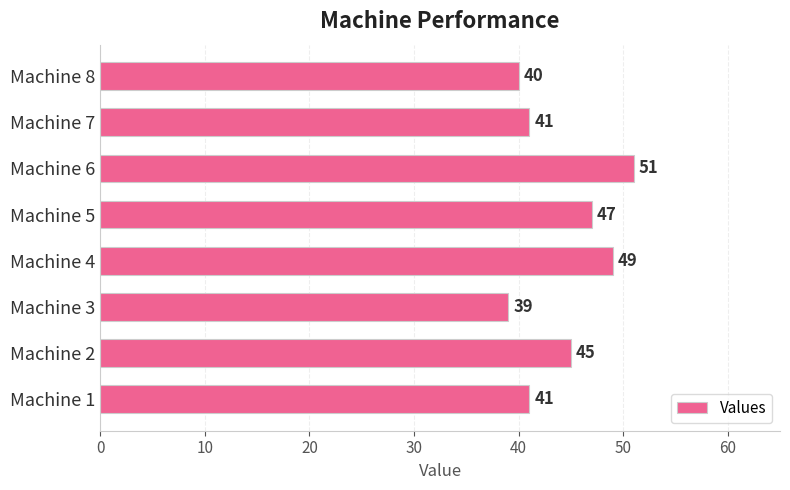

What is the difference between the maximum and minimum values?

12